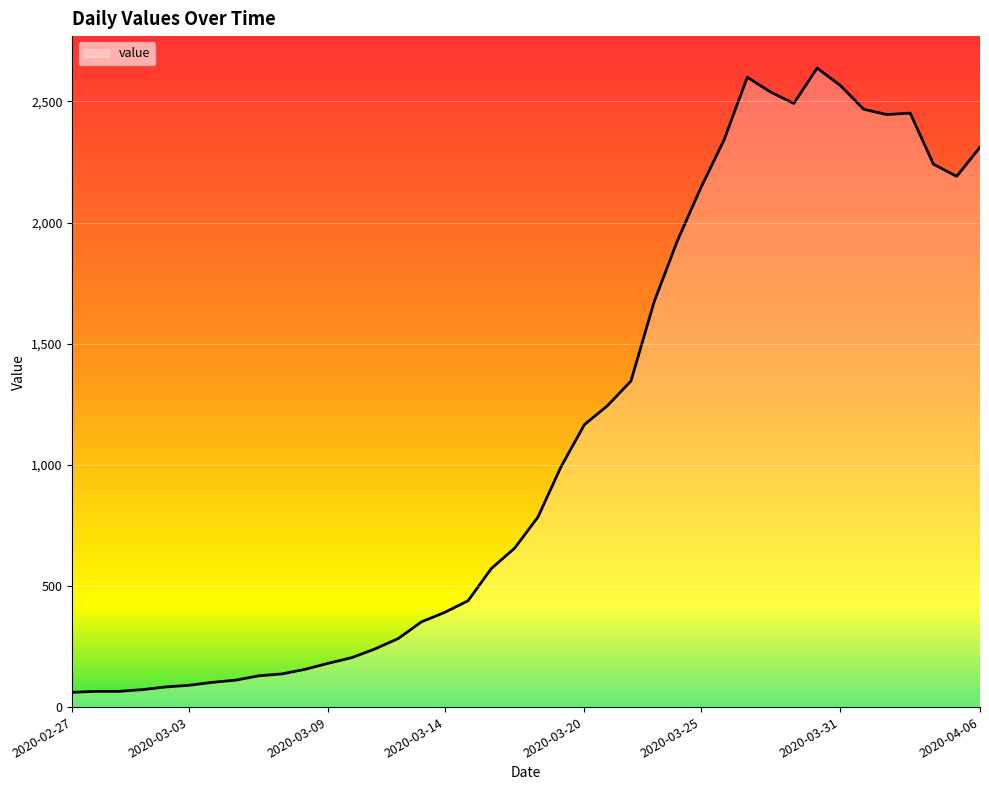

What is the minimum value shown in the chart?

61